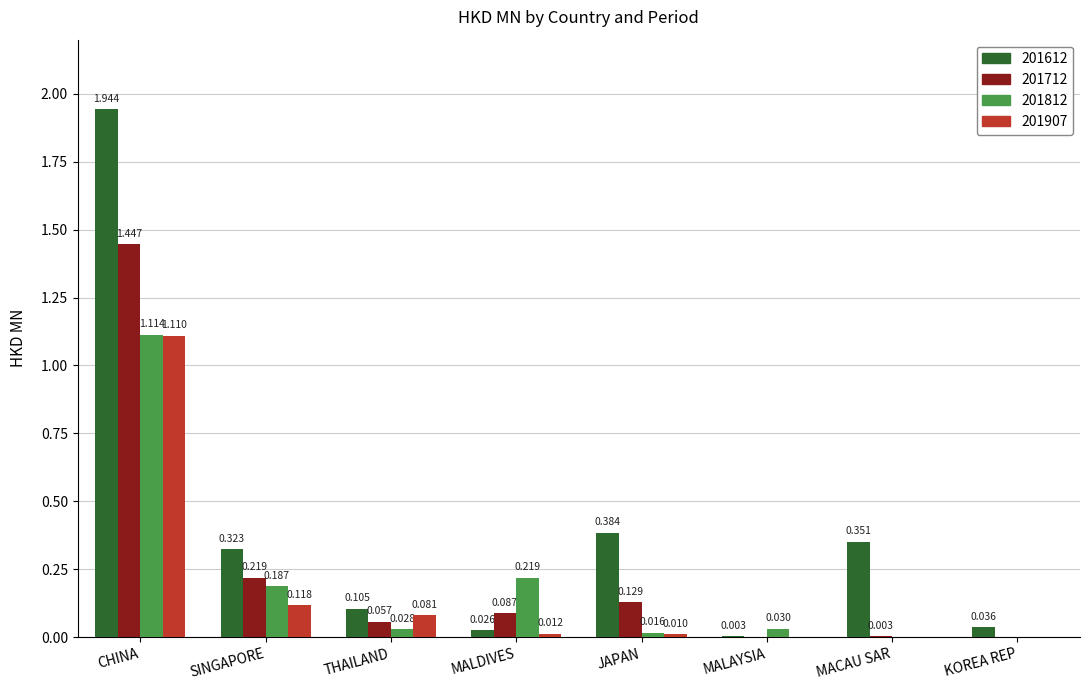

Between CHINA and MALDIVES, which series saw the biggest shift?

201612